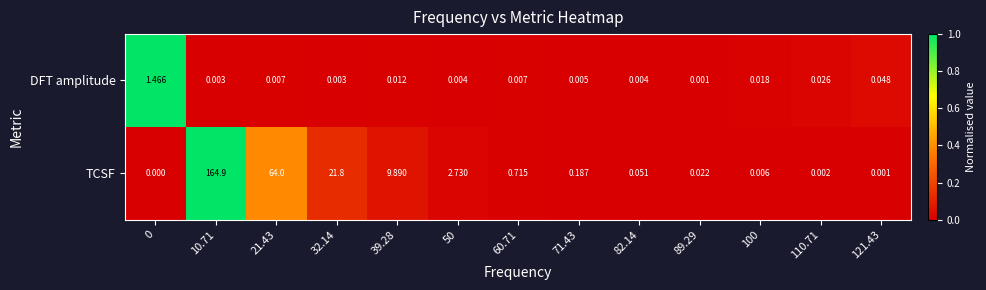

Which series changed the most between 50 and 60.71?

TCSF